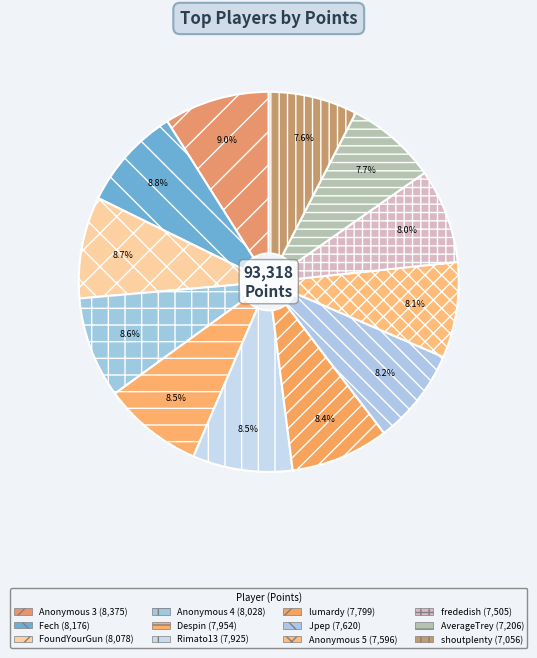

Does AverageTrey represent more than half of the total?

No